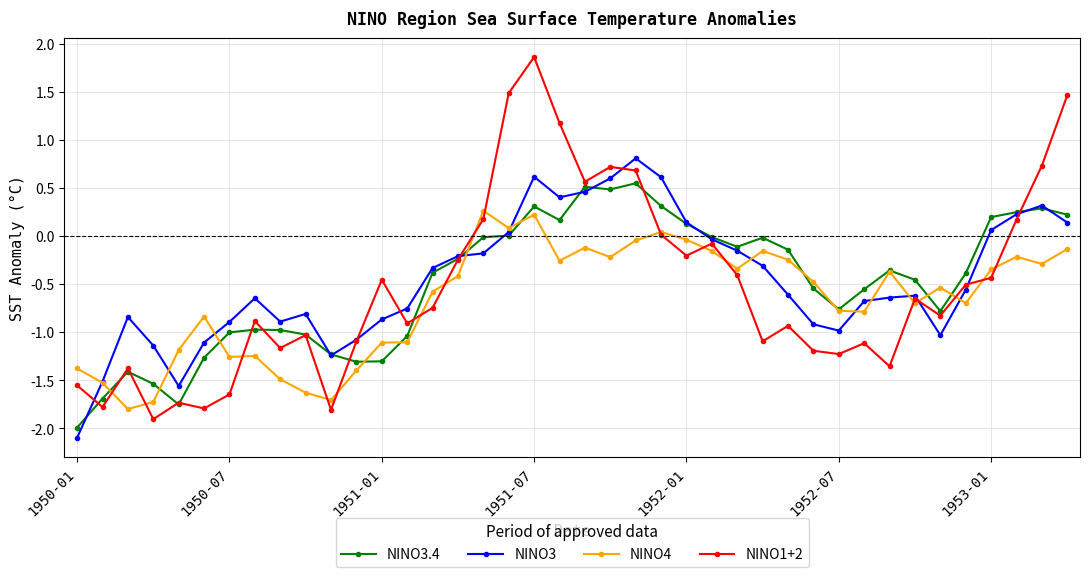

What is the sum of all NINO3.4 values?

-19.9